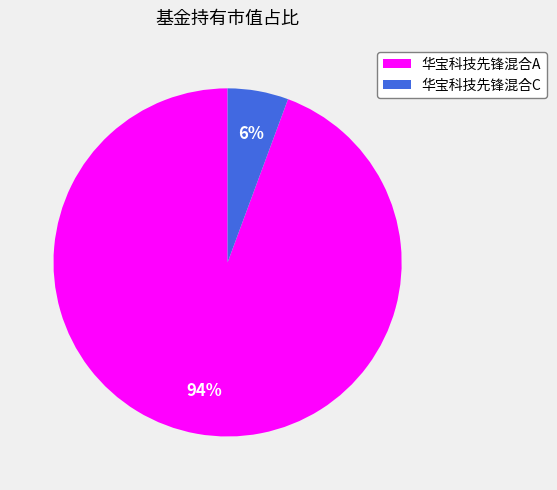

True or false: 华宝科技先锋混合A accounts for 94% of the total.

True